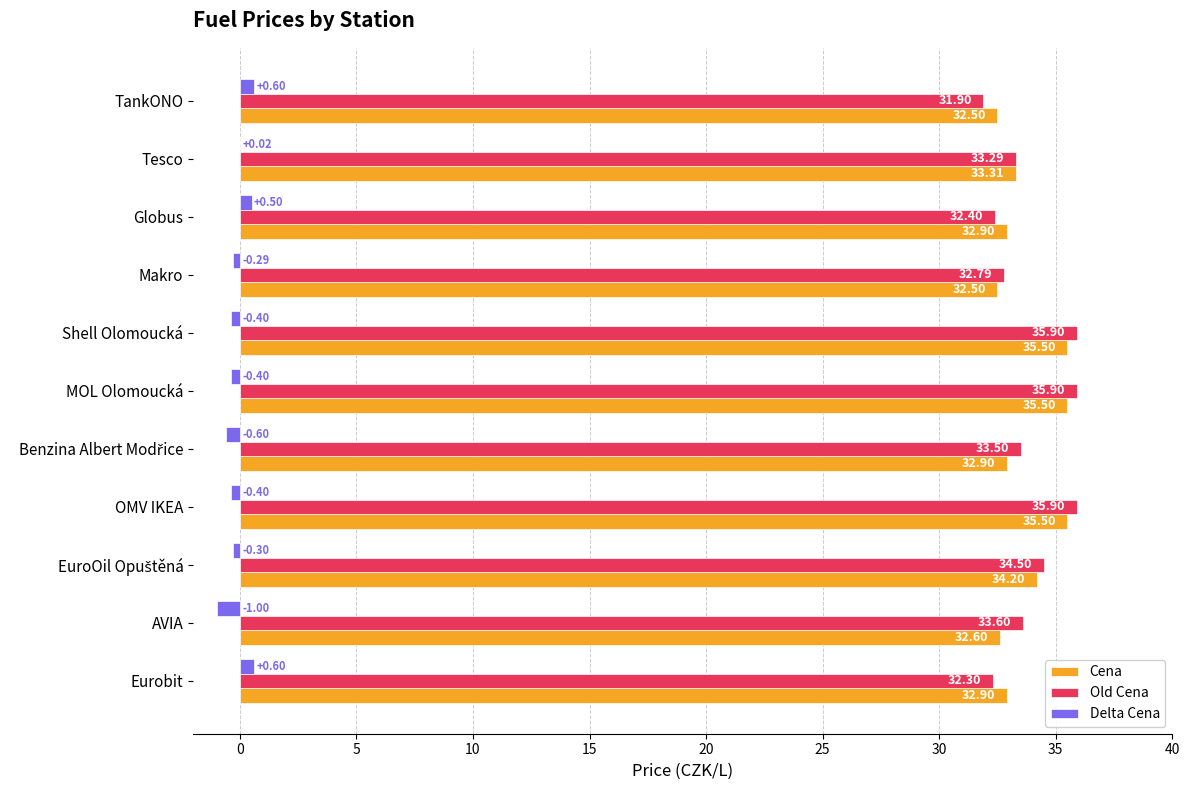

What is the total value across all series at Tesco?

66.6